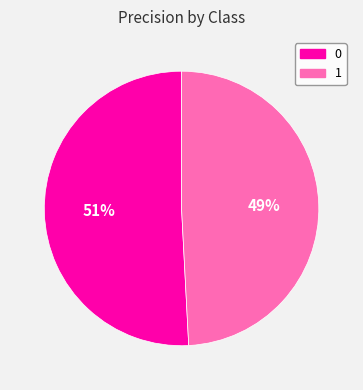

How many slices are in this pie chart?

2